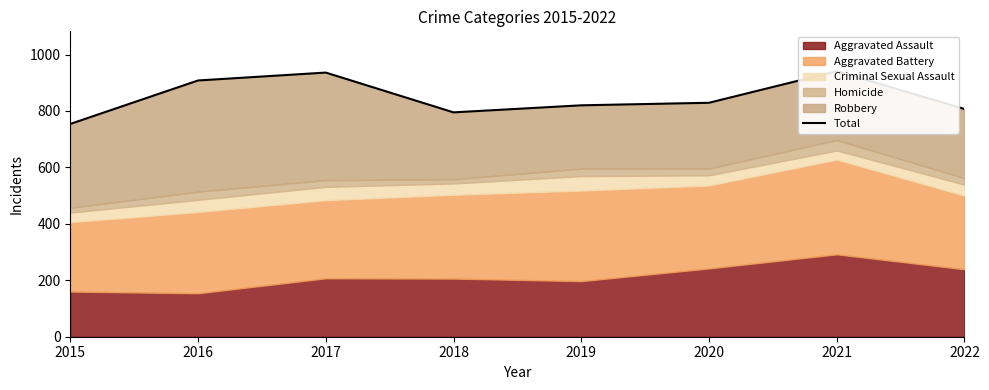

At which category does the data reach its first local peak?

2017